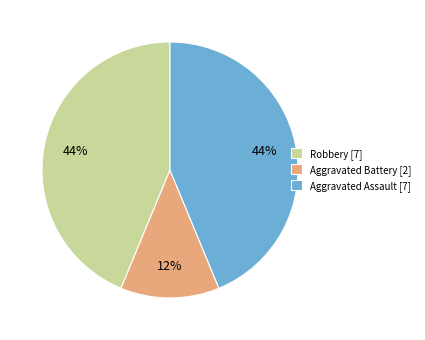

What percentage is the Robbery slice, to the nearest percent?

44%